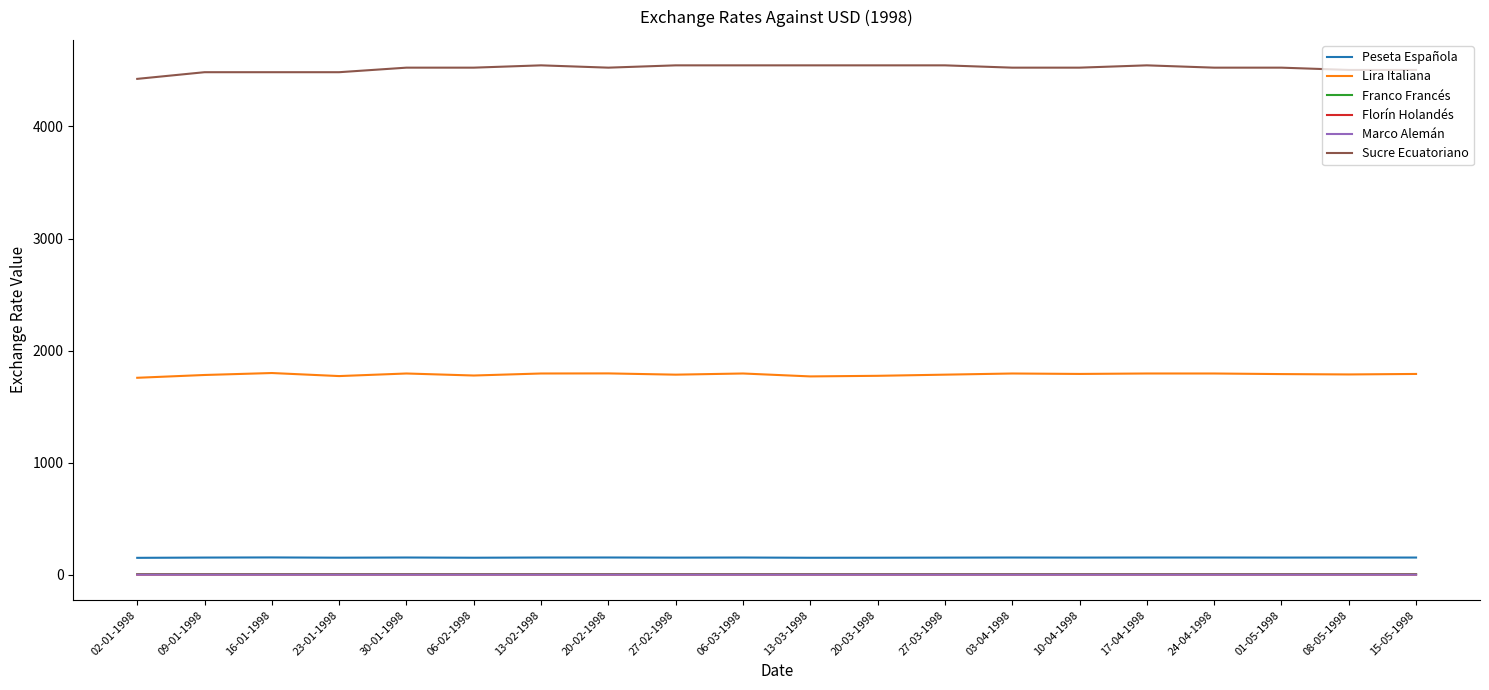

True or false: Peseta Española and Marco Alemán cross at least once.

False